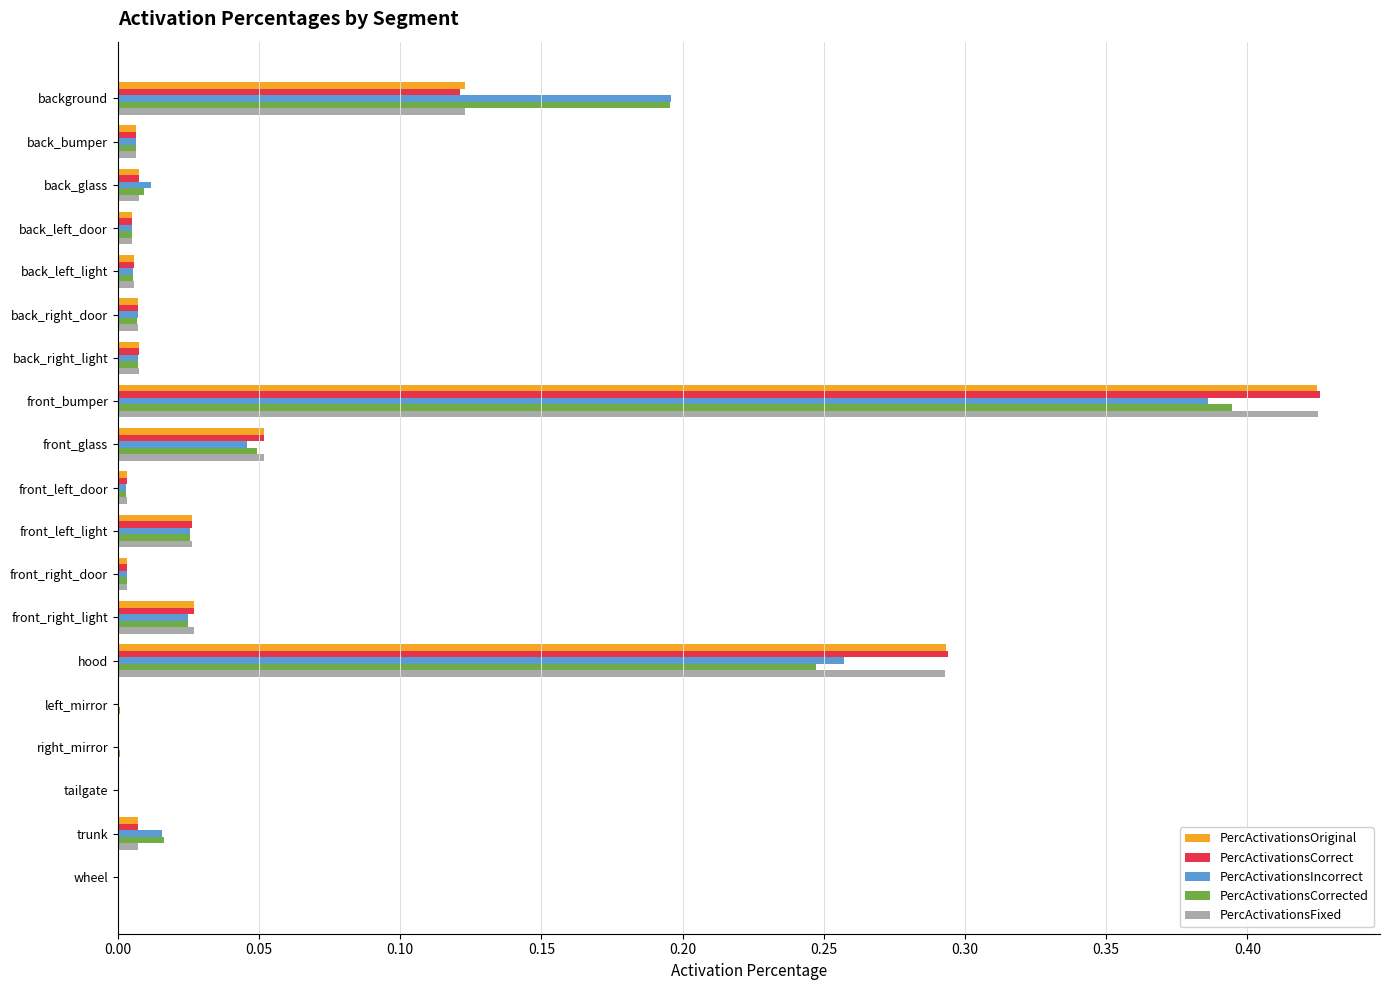

The PercActivationsCorrected series shows 0.1 at front_bumper. True or false?

False